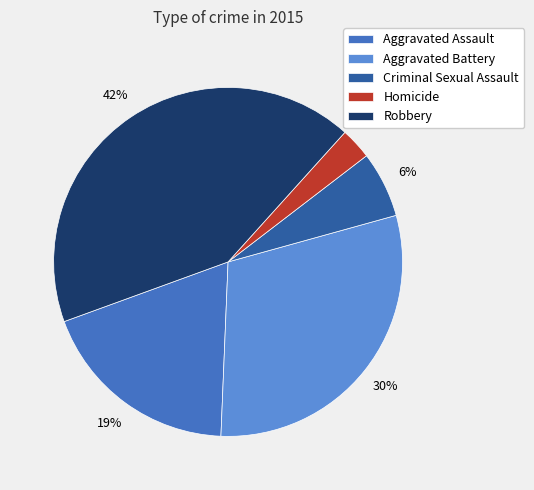

Which slice is the largest?

Robbery